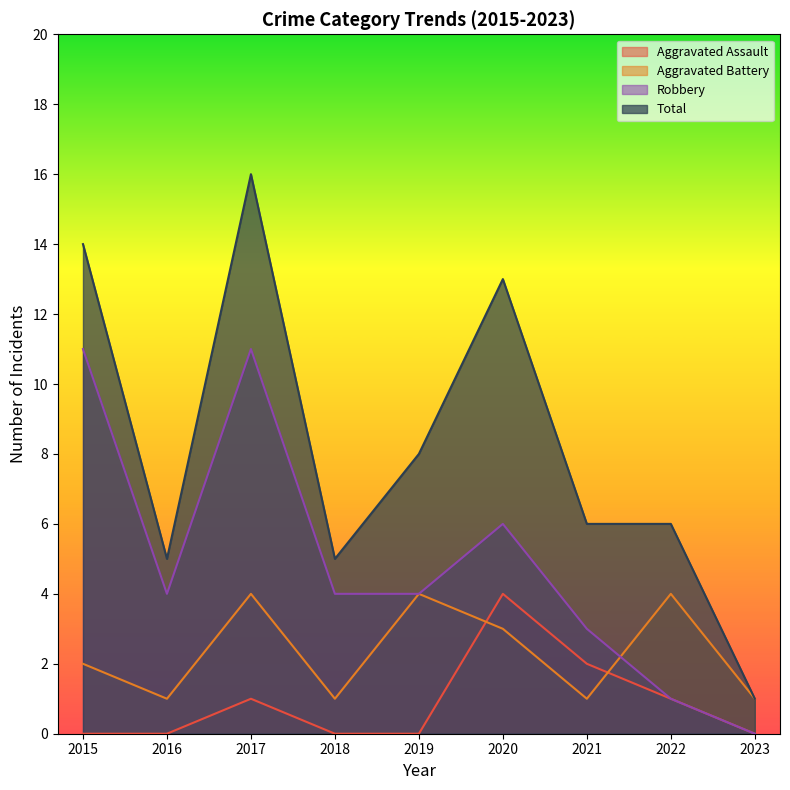

Where does the Robbery series first go above 4?

2015